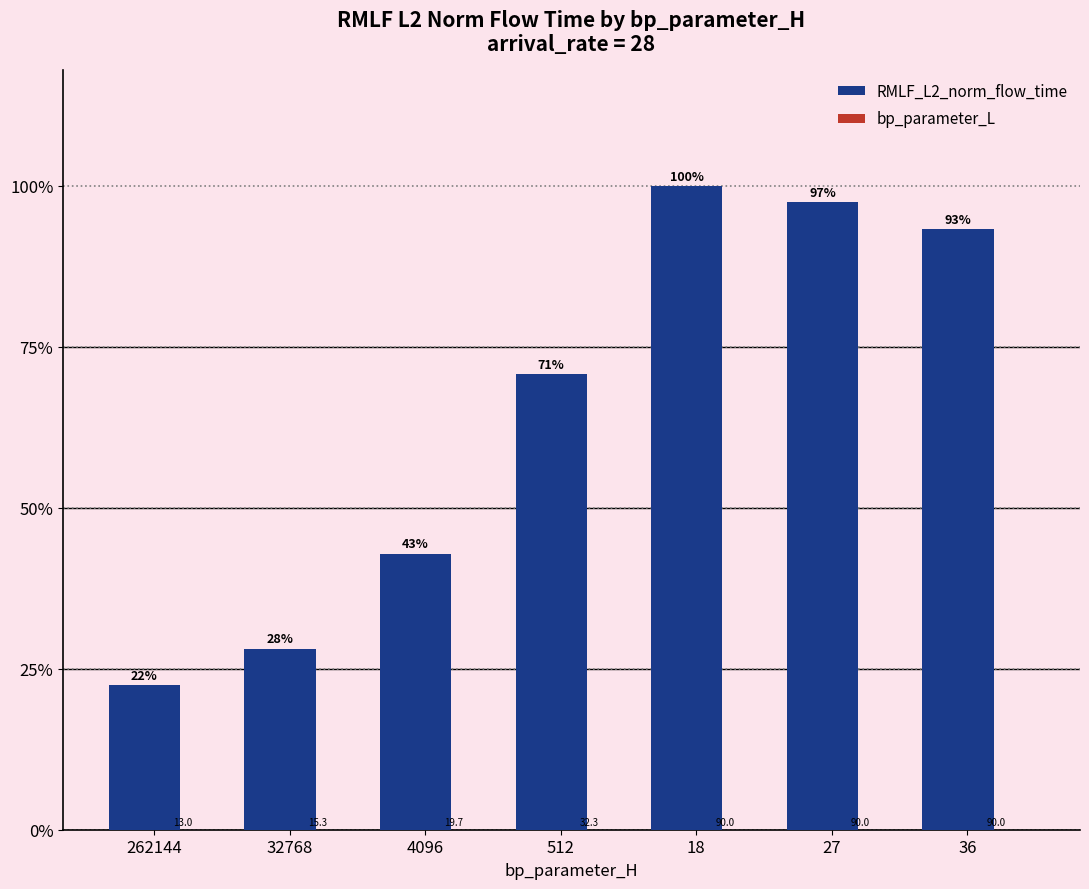

Are the bars horizontal?

No